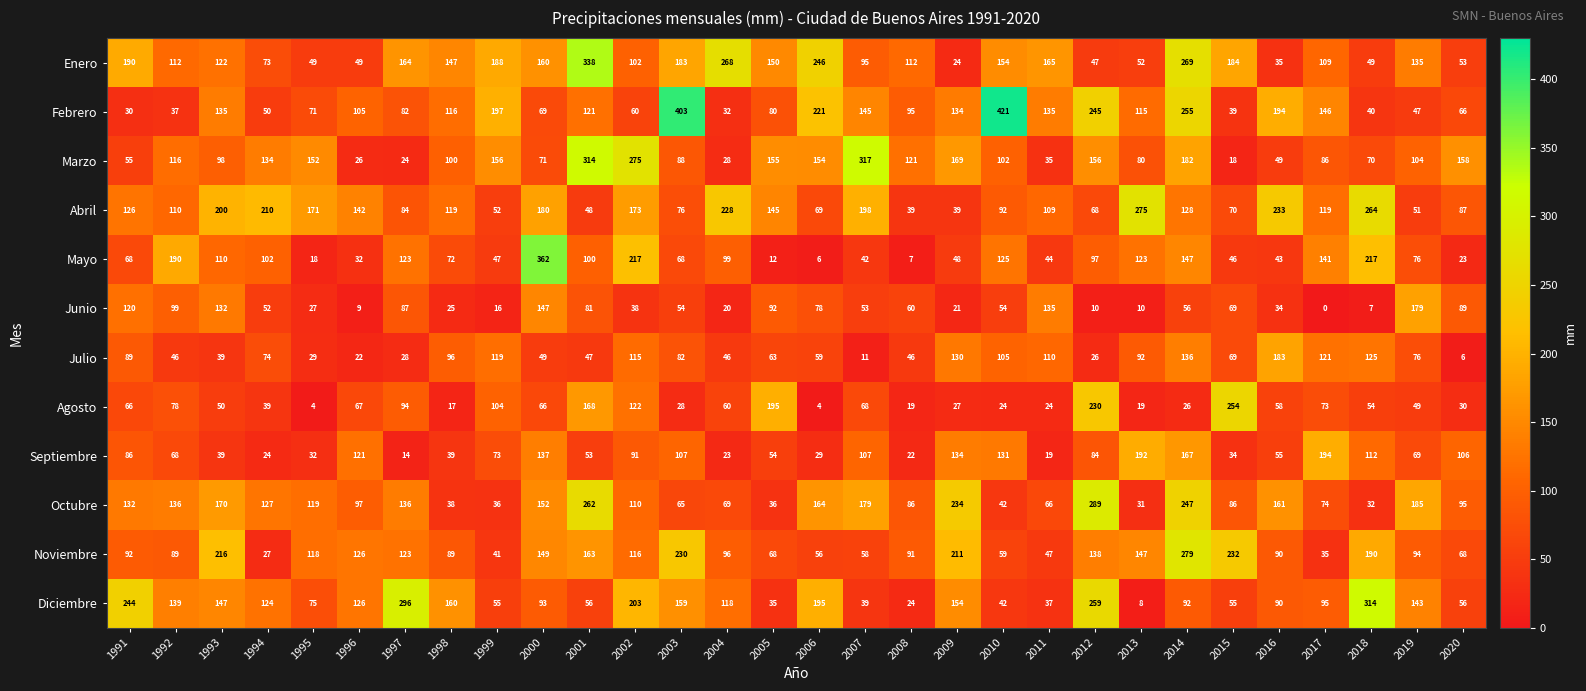

Rank the series at 1995 from highest to lowest value.

Abril, Marzo, Octubre, Noviembre, Diciembre, Febrero, Enero, Septiembre, Julio, Junio, Mayo, Agosto